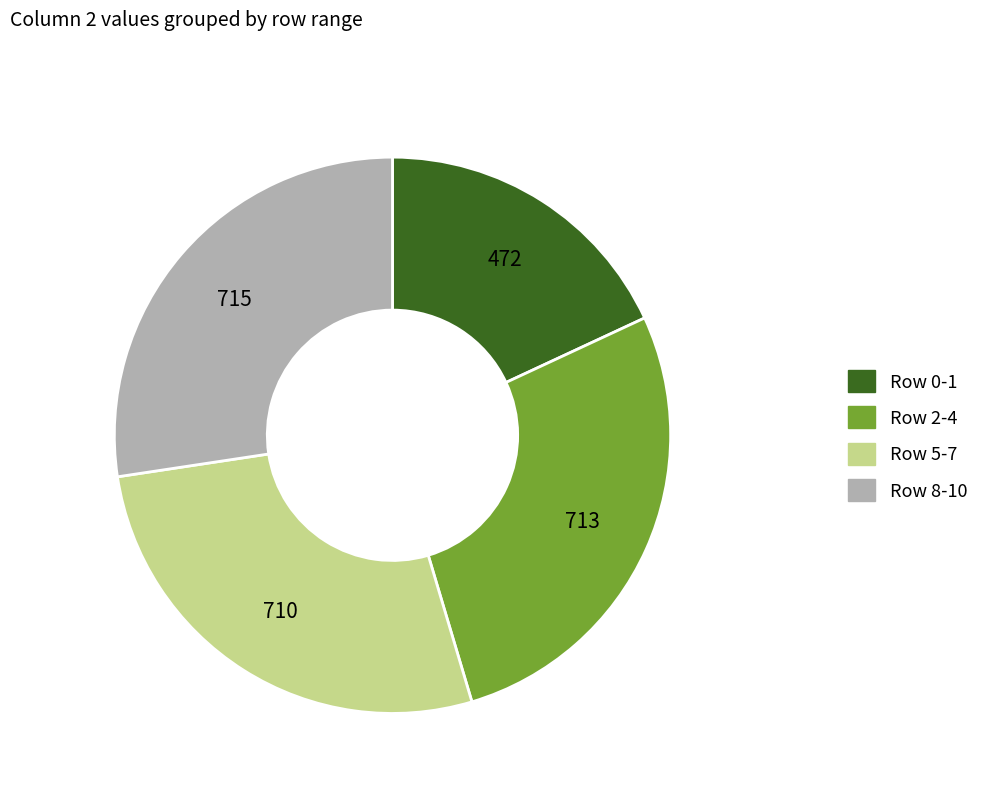

Is there a majority slice in this chart?

No